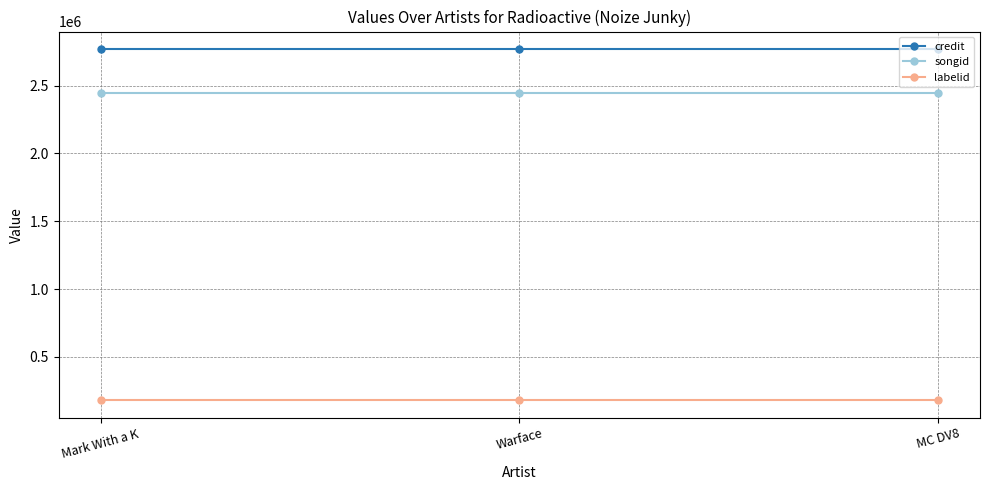

What is the minimum value for credit?

2769764